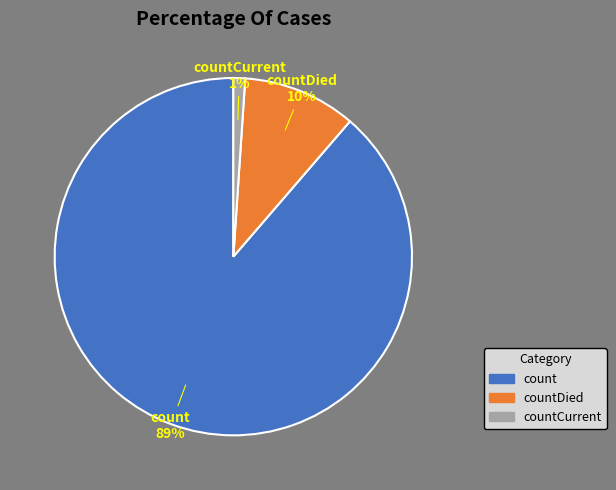

Does any single category account for the majority?

Yes